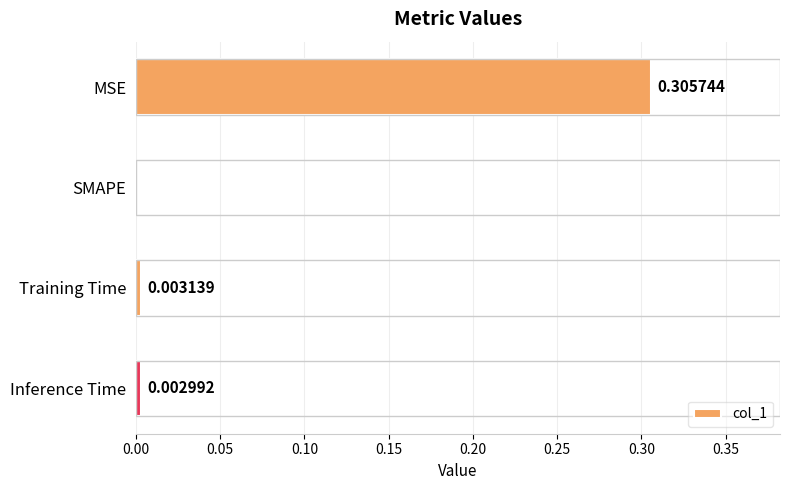

Where is the data nearest to the value 0?

SMAPE